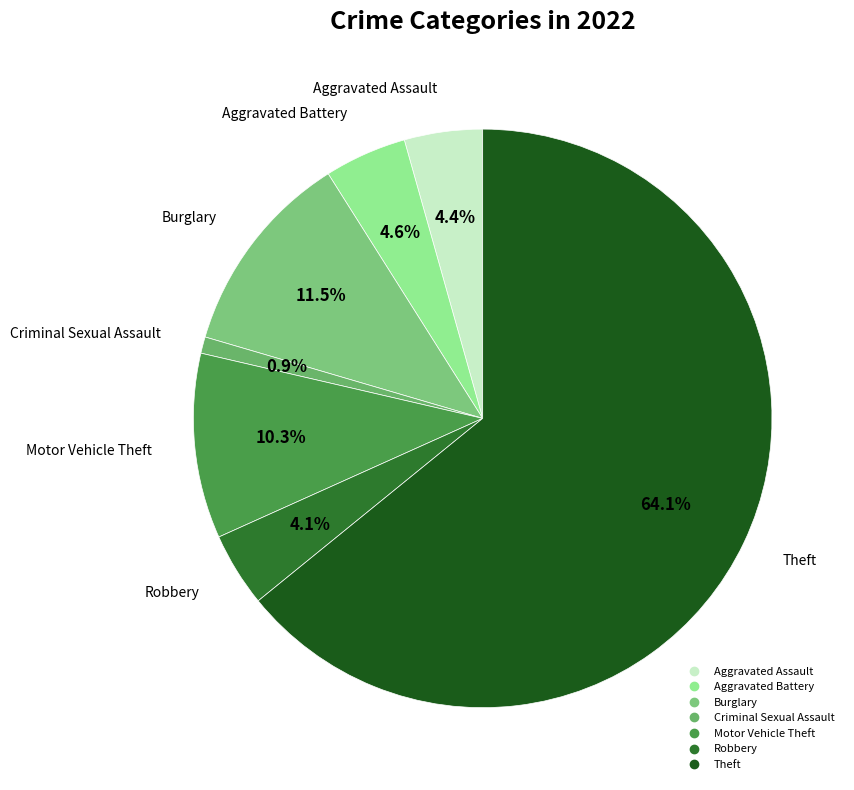

Does any single category account for the majority?

Yes